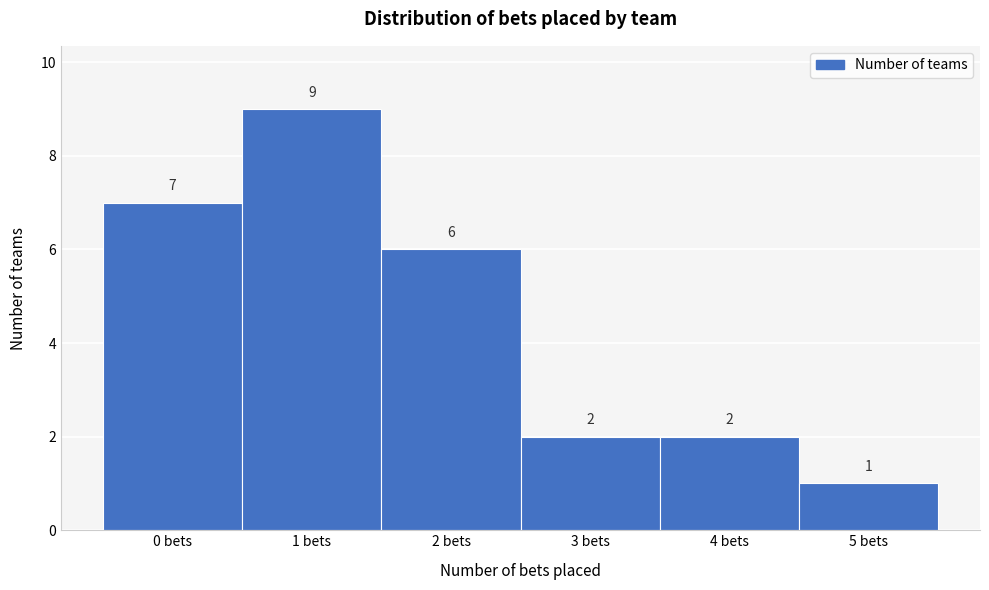

What is the height of the bar covering 2.5 to 3.5 on the x-axis?

2